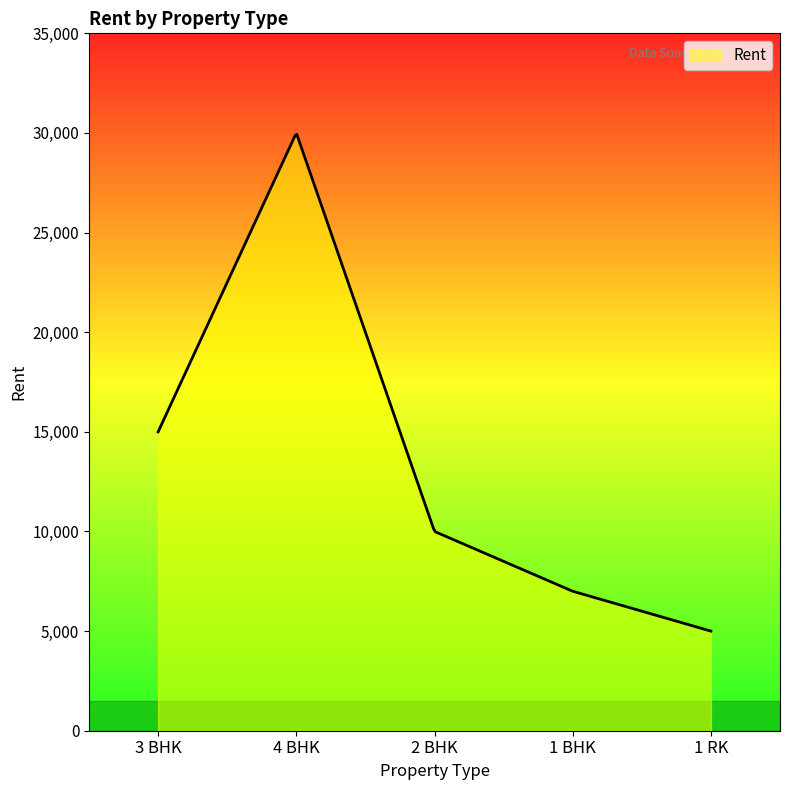

What is the minimum value shown in the chart?

5000.0